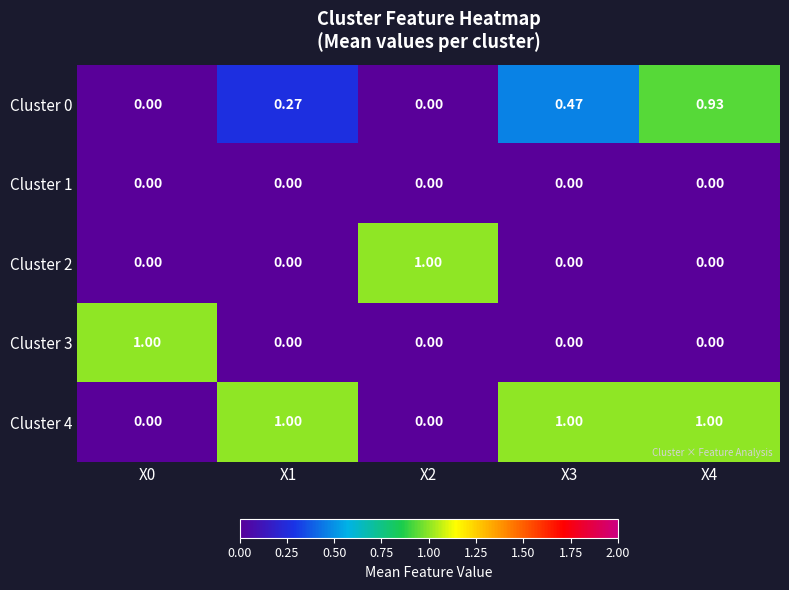

What is the difference between the highest and lowest values at X2?

1.0